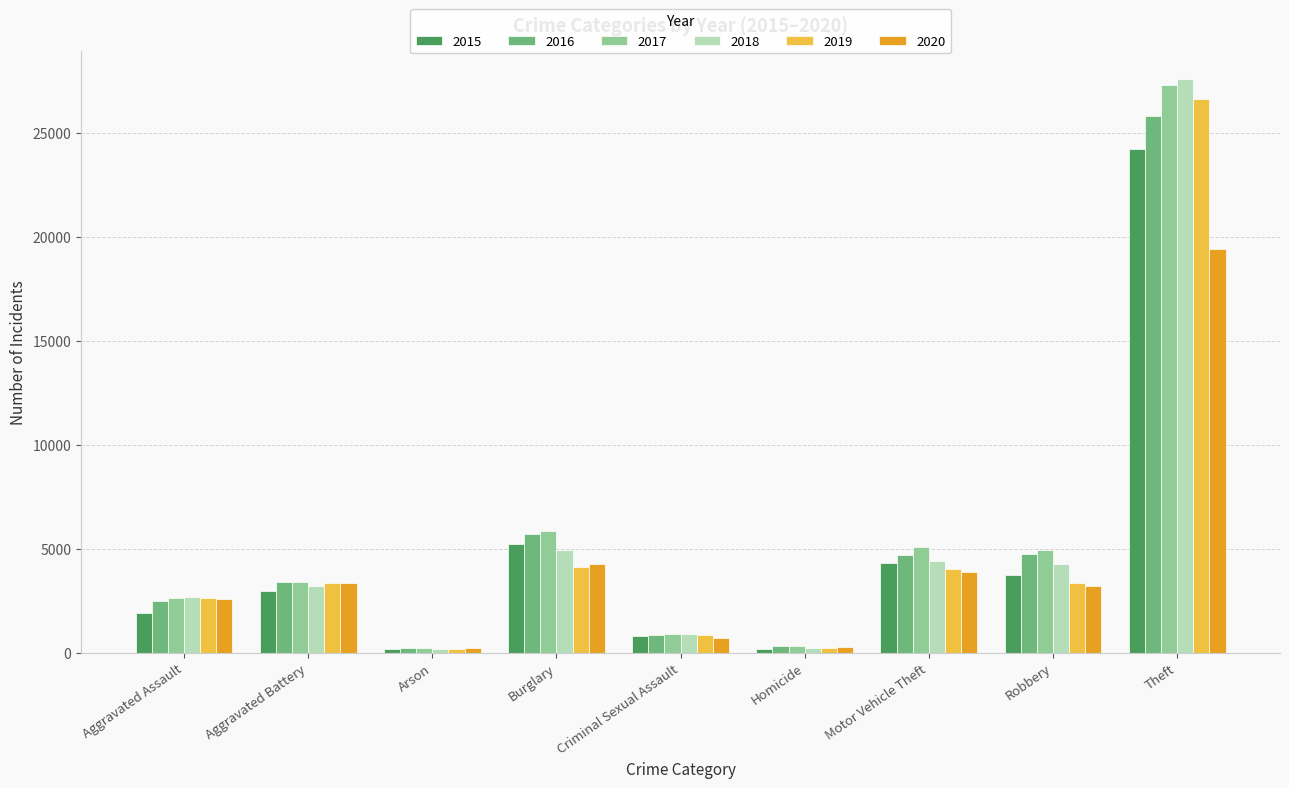

The 2018 series shows 6916 at Burglary. True or false?

False